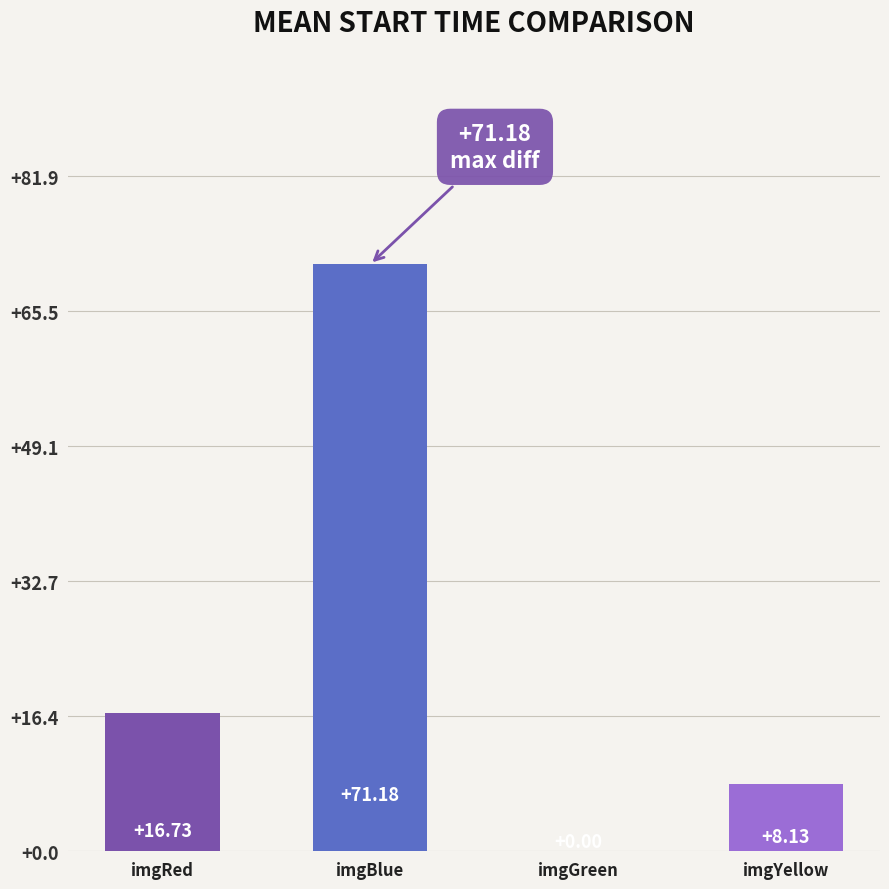

Which label corresponds to the largest value in the chart?

imgBlue